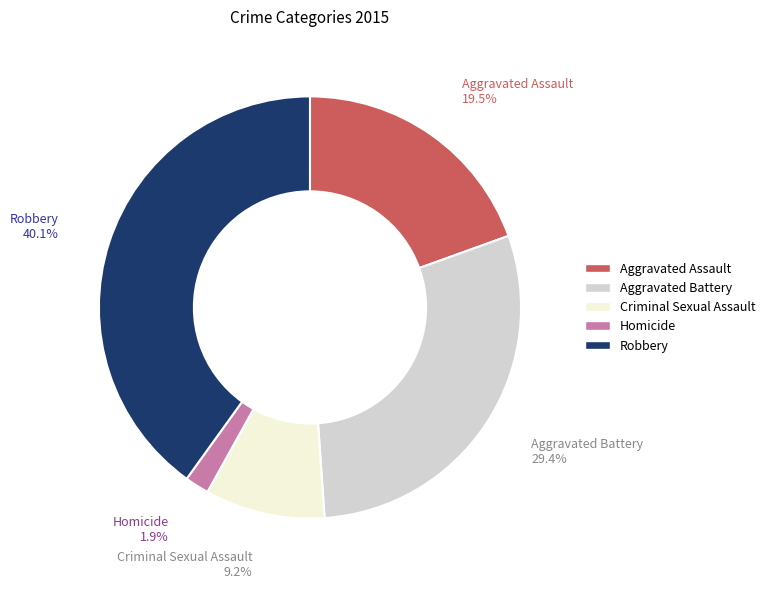

Between Robbery and Homicide, which is larger?

Robbery